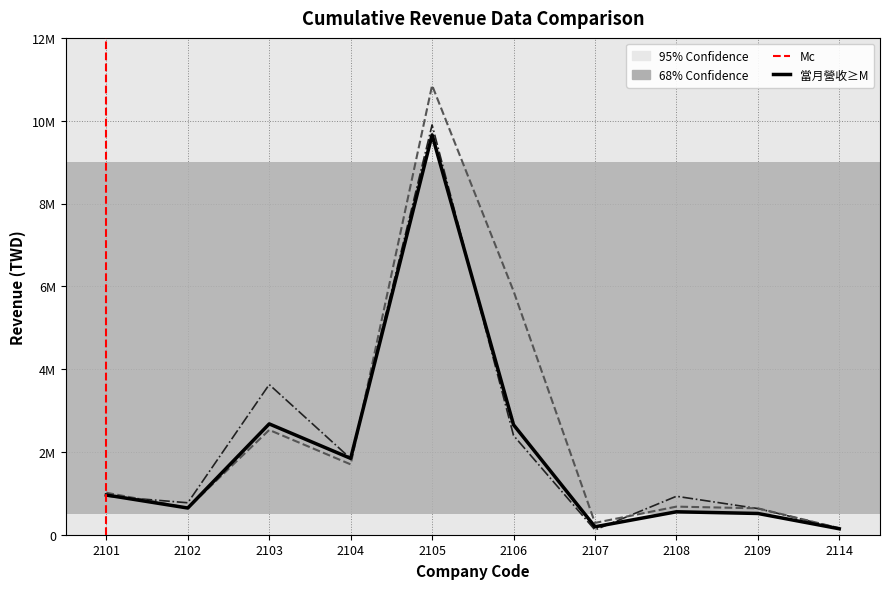

Read the 上月營收 value at 2108, to the nearest 10.

678570